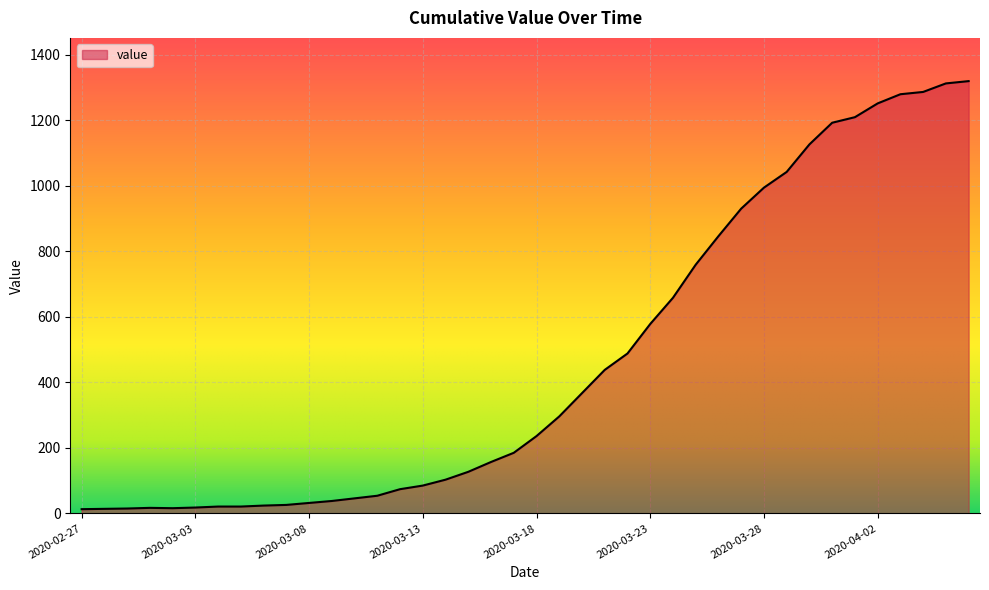

How many lines are shown in the chart?

1